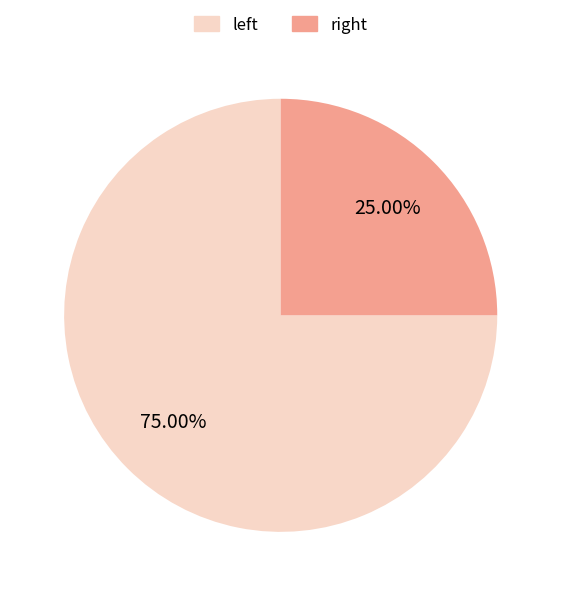

Which category has the smallest portion of the pie?

right